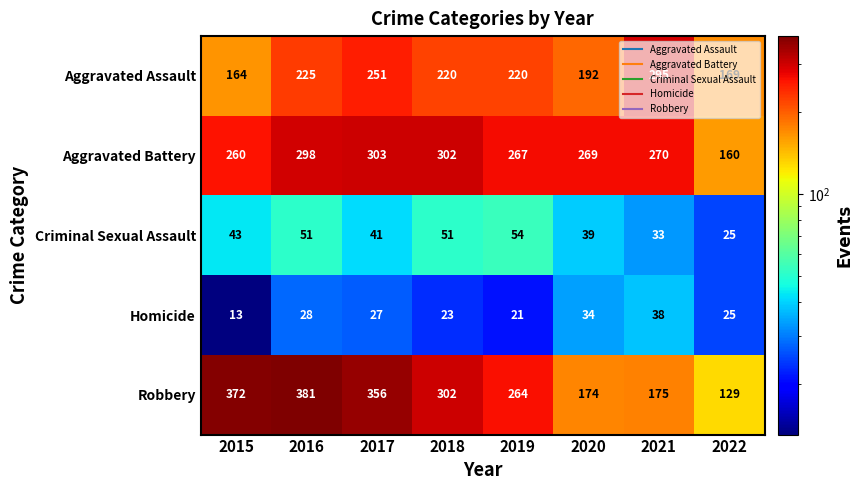

What is the difference between the highest and lowest values at 2020?

235